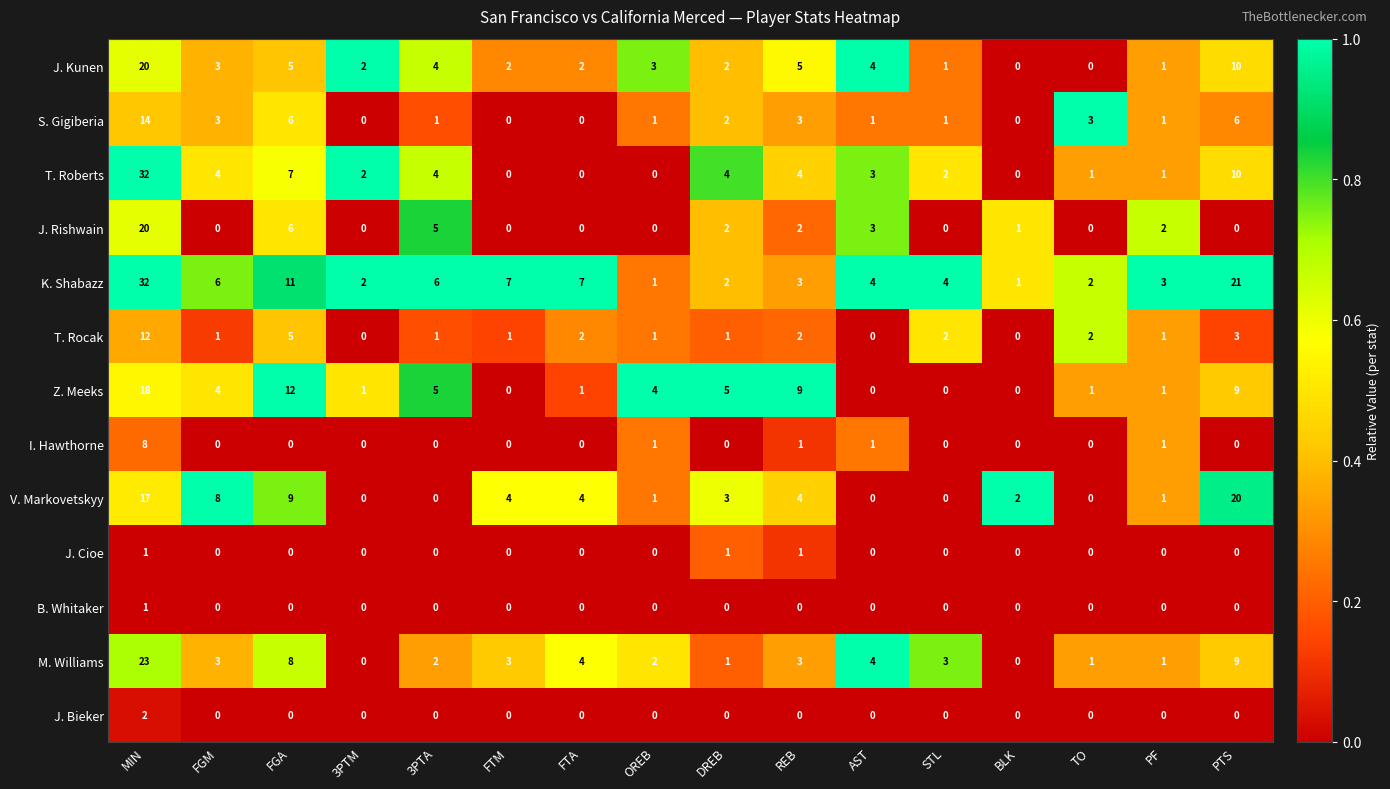

At which category is the sum across all series the highest?

MIN